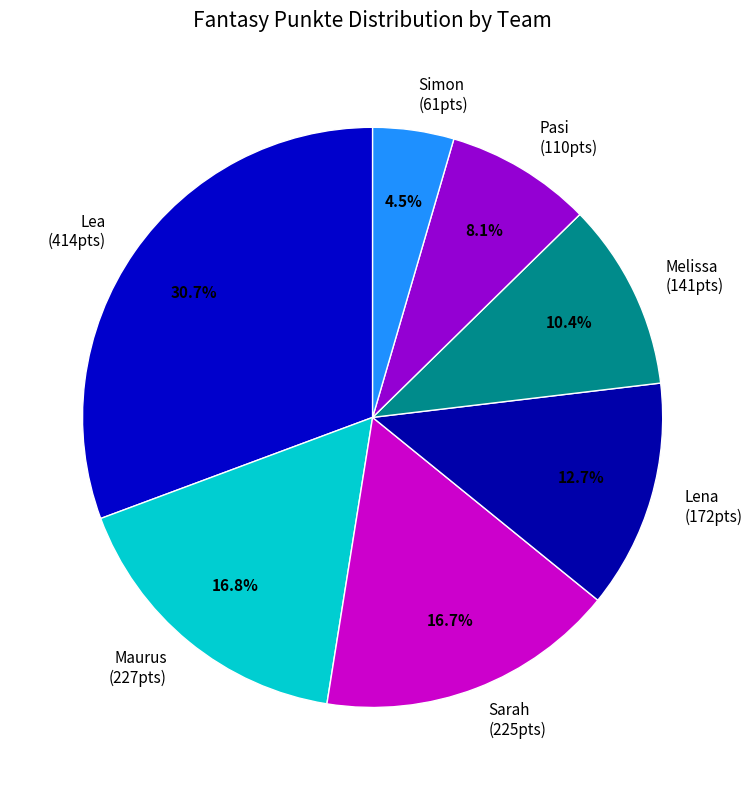

How many segments does this pie chart have?

7